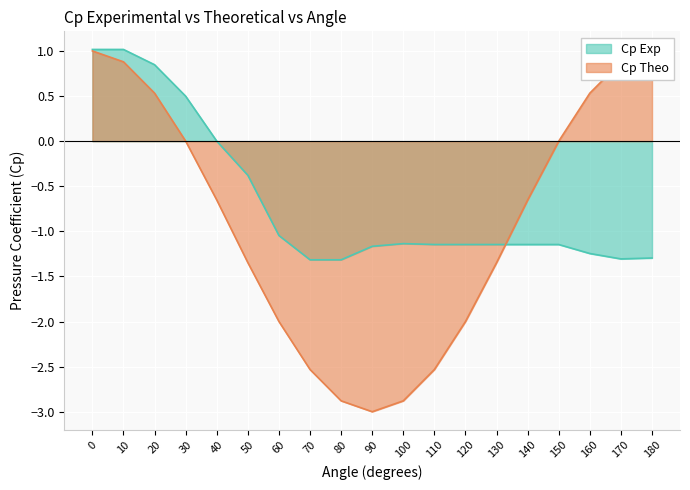

Rank the series by their average value, from lowest to highest.

Cp Theo, Cp Exp